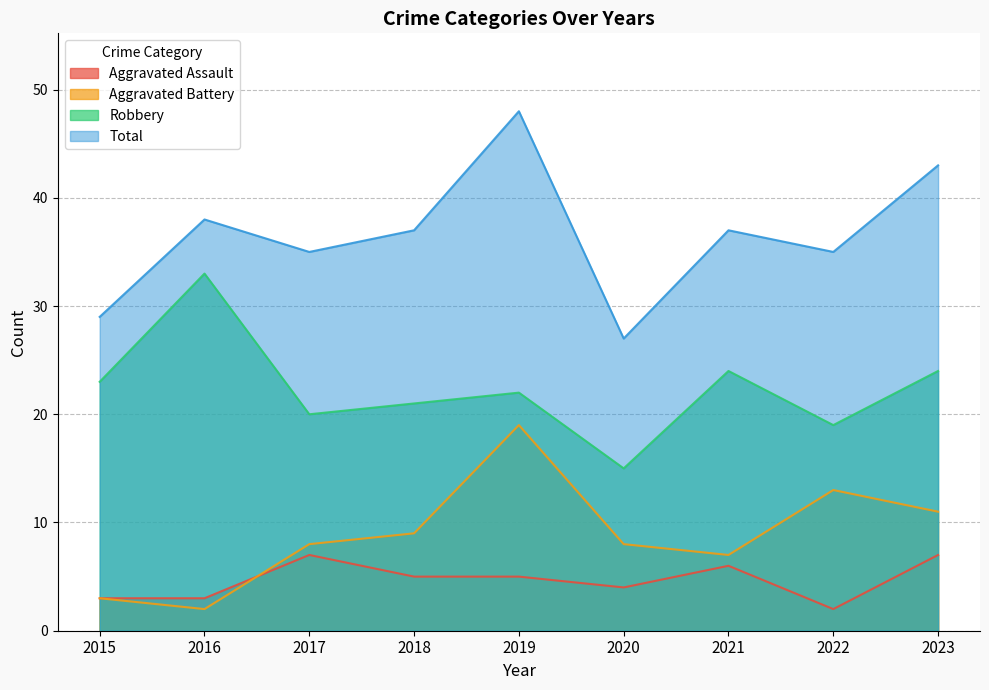

Is the value of Robbery at 2021 greater than the value of Aggravated Battery at 2017?

Yes